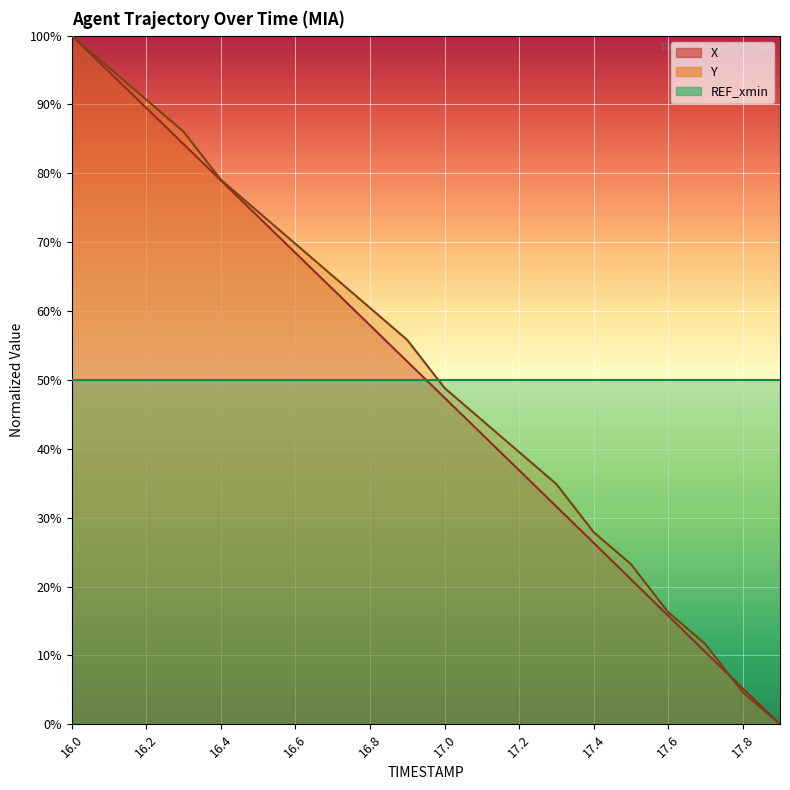

Which category has the highest value in the Y series?

16.0